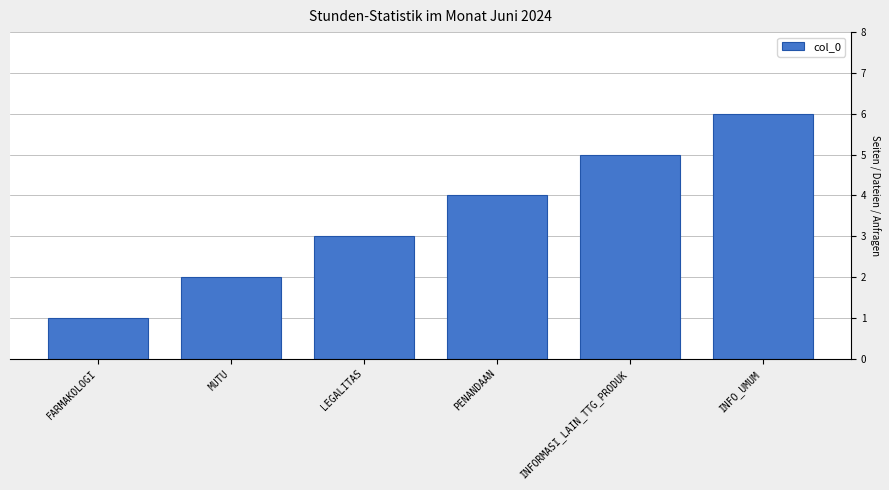

Is it true that the value at PENANDAAN is 4?

True